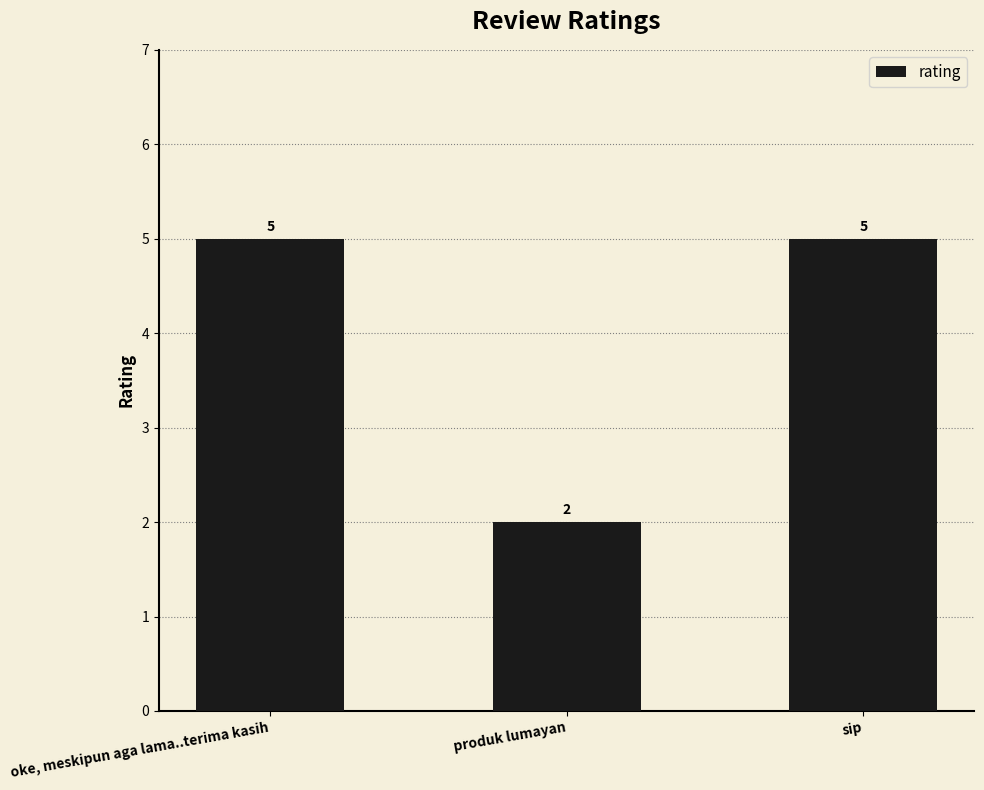

What position from the left is sip?

3